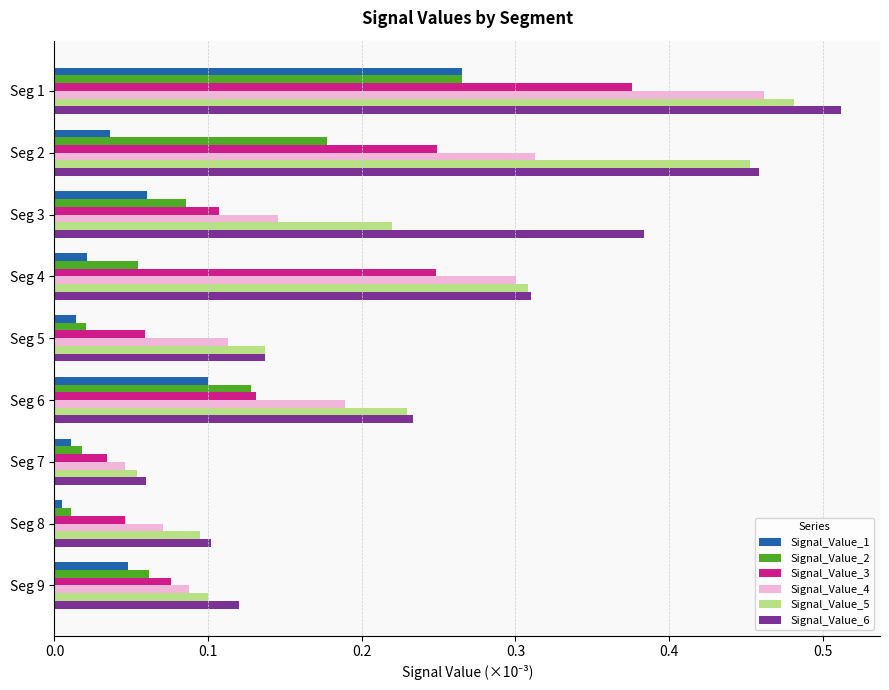

What is the sum of all Signal_Value_2 values?

0.8